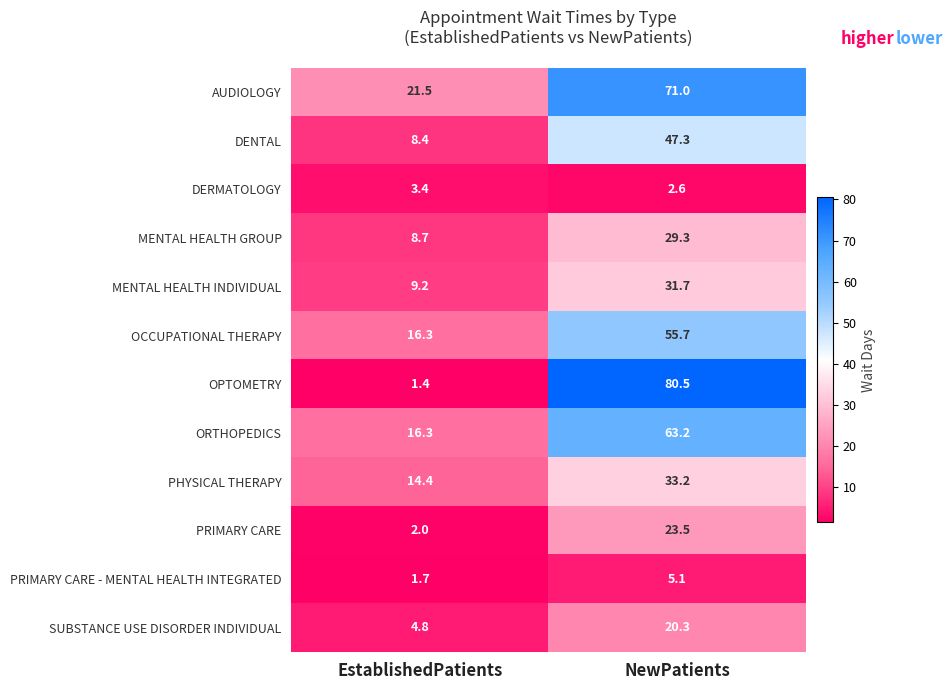

List the labels in order of PRIMARY CARE - MENTAL HEALTH INTEGRATED value, largest first.

NewPatients, EstablishedPatients